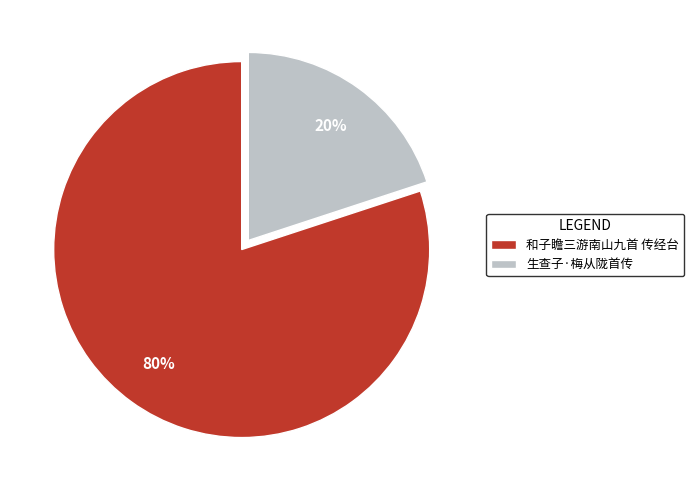

To the nearest percent, what is the difference between the 和子瞻三游南山九首 传经台 and 生查子·梅从陇首传 slice percentages?

60%